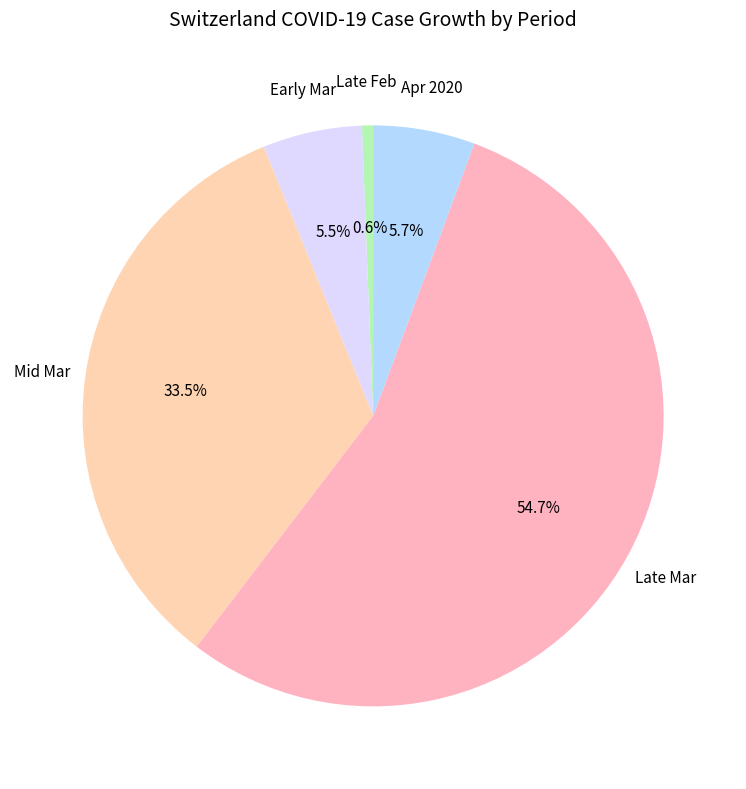

How many segments does this pie chart have?

5